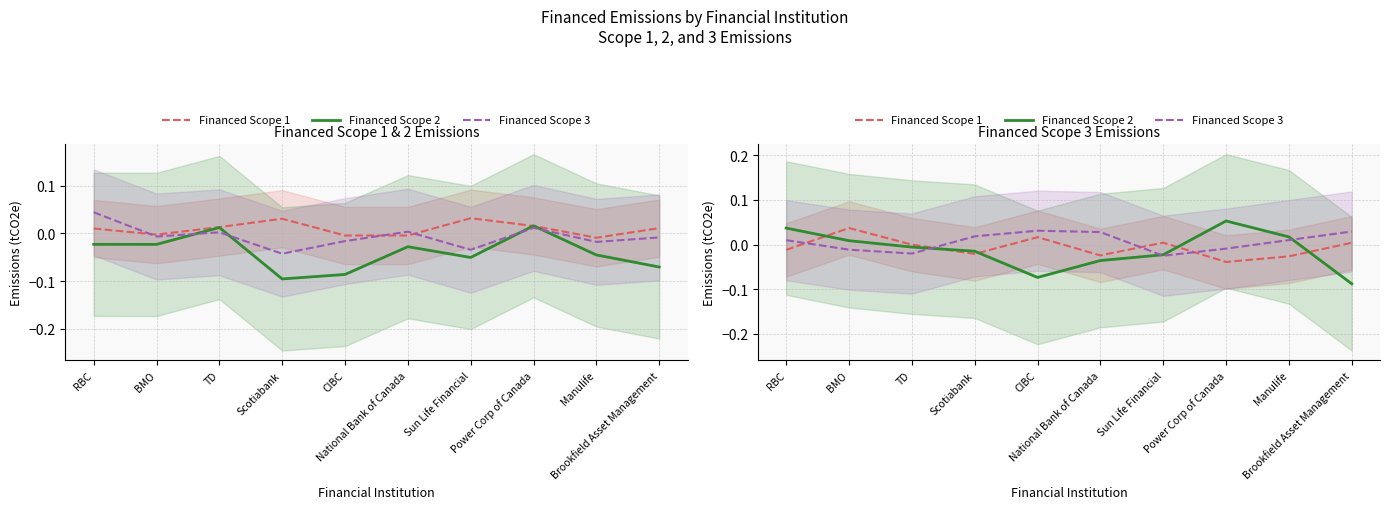

Which category has the highest value in the Financed Scope 1 series?

BMO